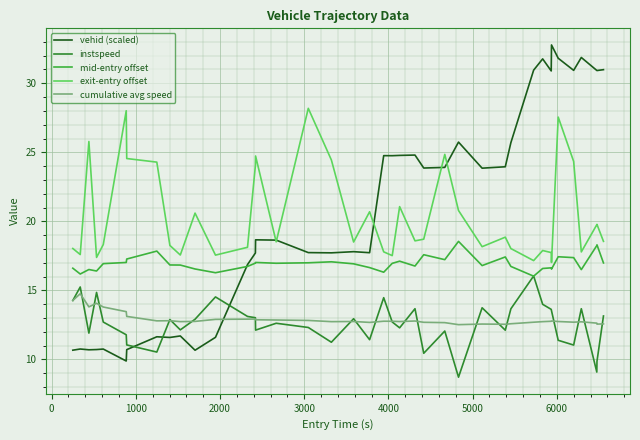

True or false: cumulative avg speed and mid-entry offset intersect in this chart.

False